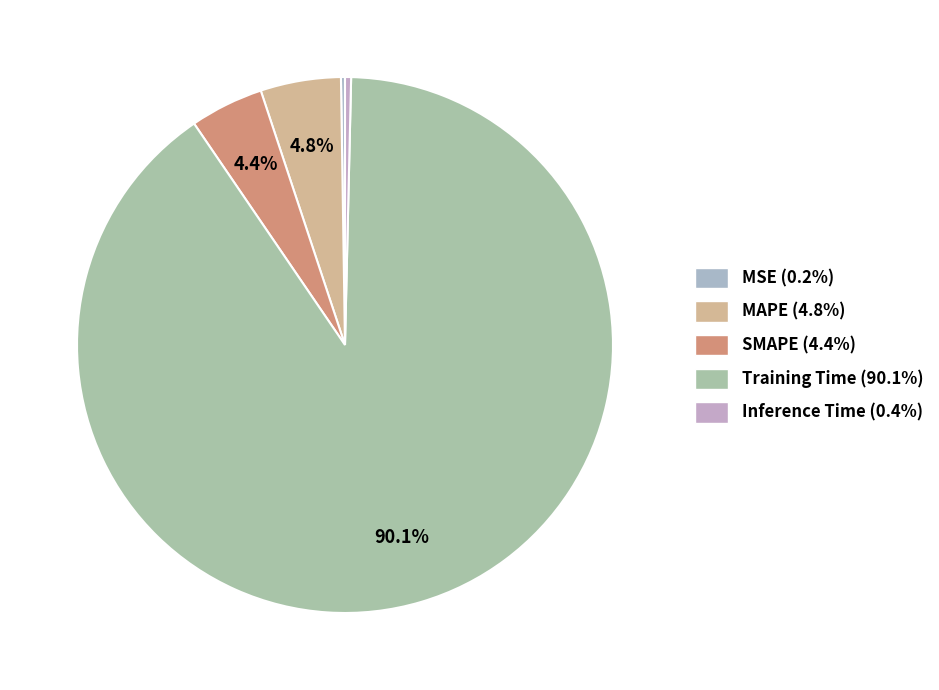

Which slice is the smallest?

MSE